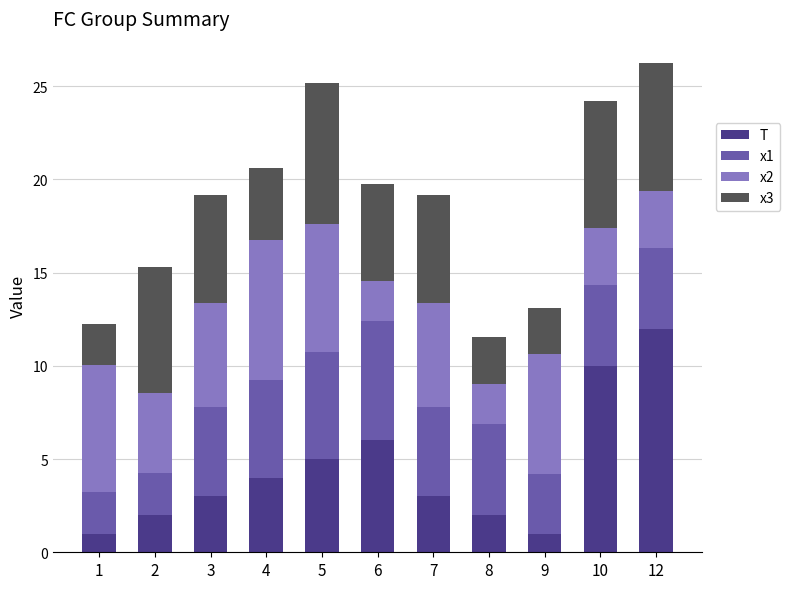

What is the total value across all series at 7?

19.2